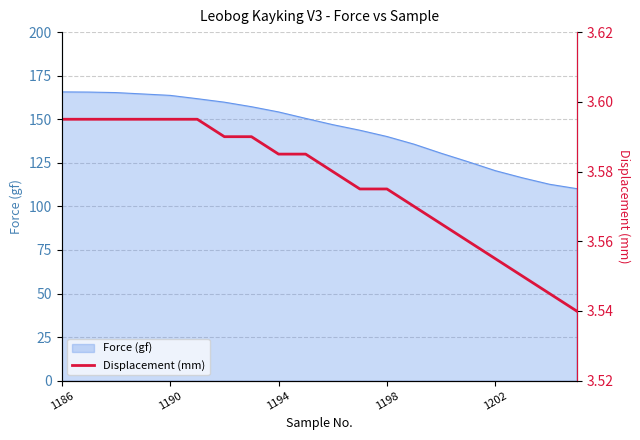

How many values are between 3 and 4?

20